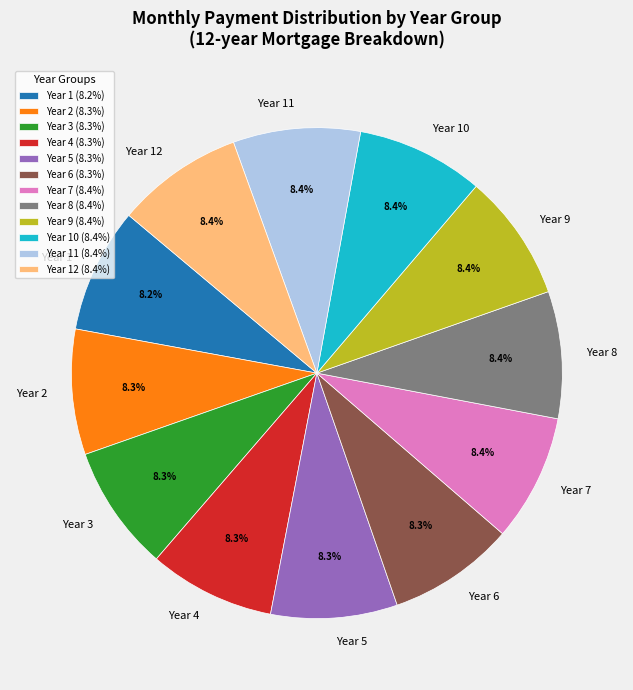

Do Year 8 and Year 11 together represent more than half of the pie?

No